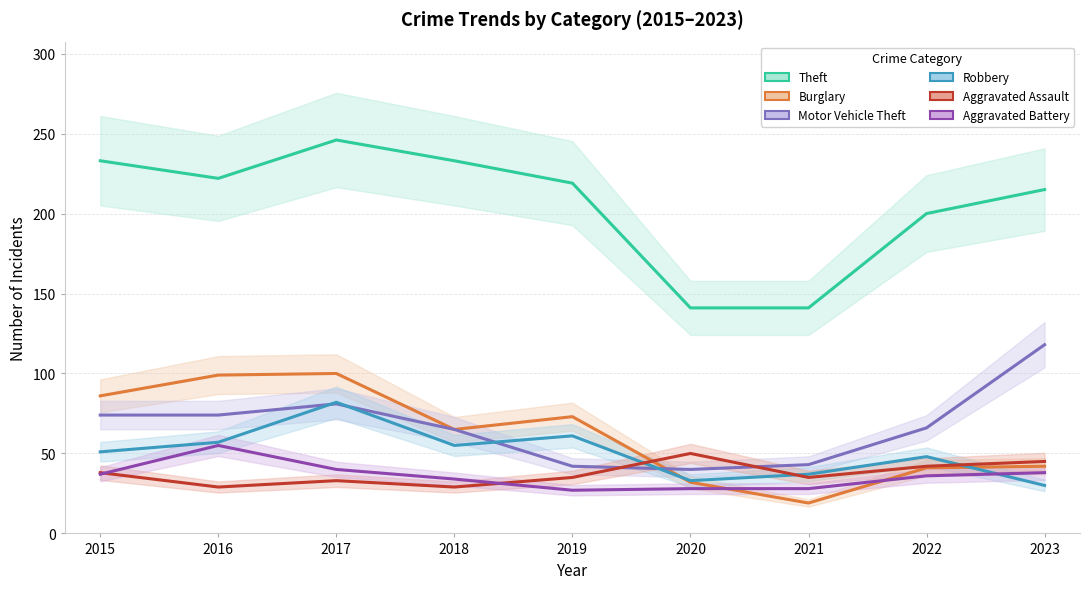

Which series has the largest total across all categories?

Theft